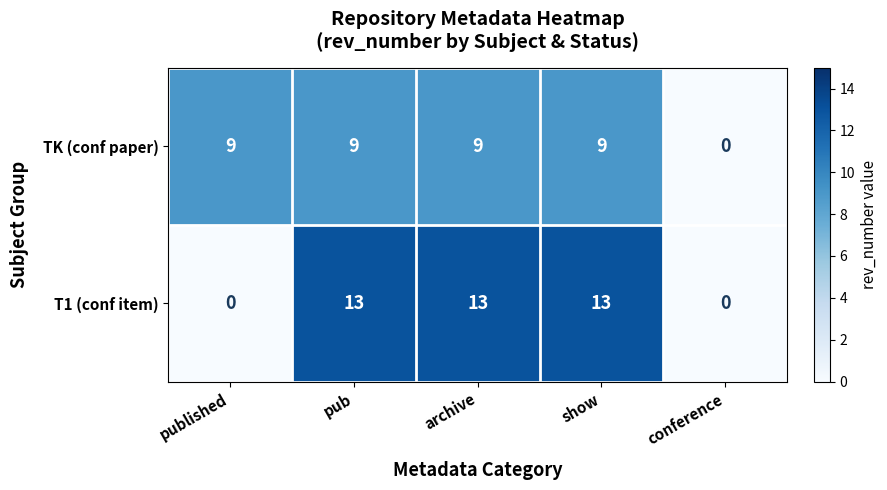

True or false: T1 (conf item) has a value of 19 at archive.

False